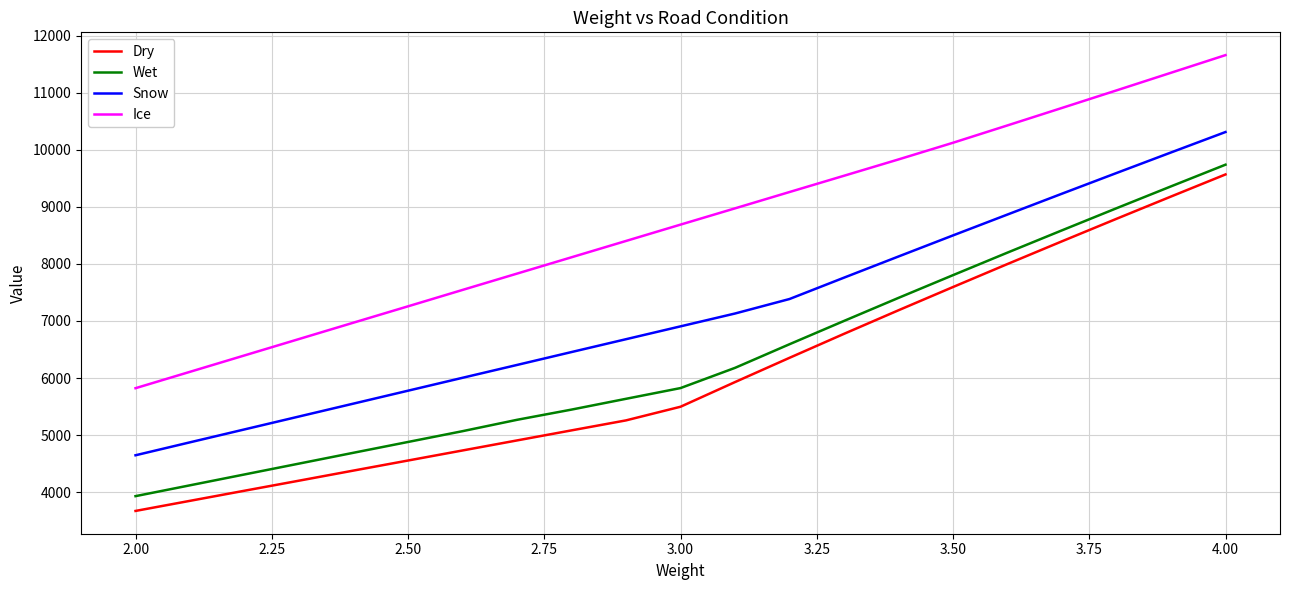

List the series in order of their peak value, highest first.

Ice, Snow, Wet, Dry